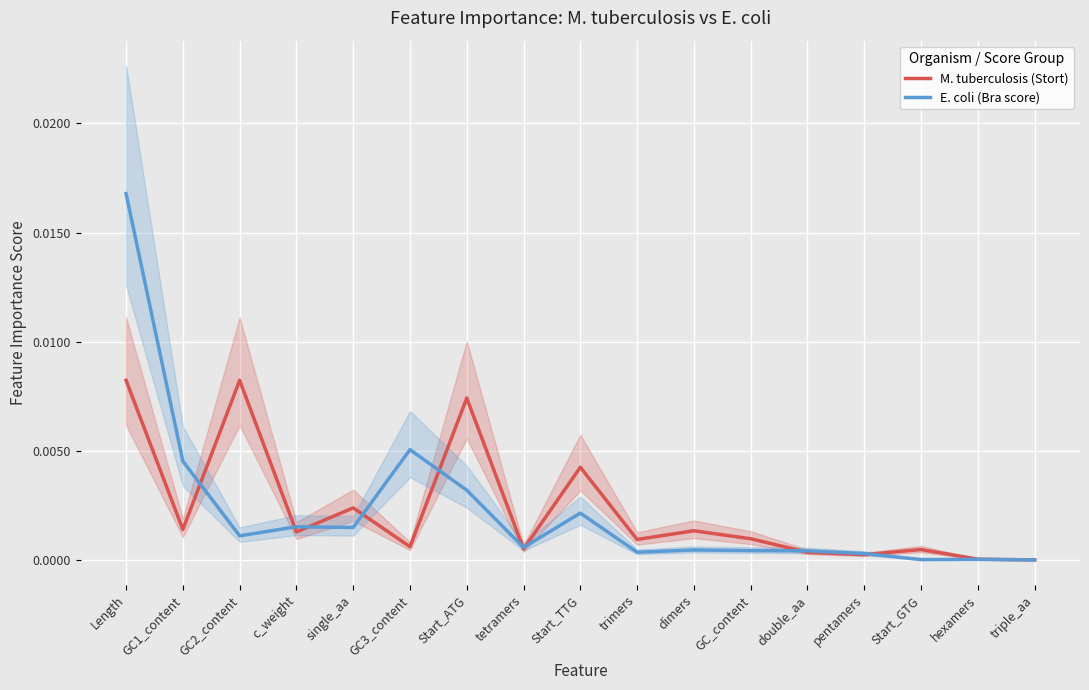

Which series has the largest range (max minus min)?

E. coli (Bra score)